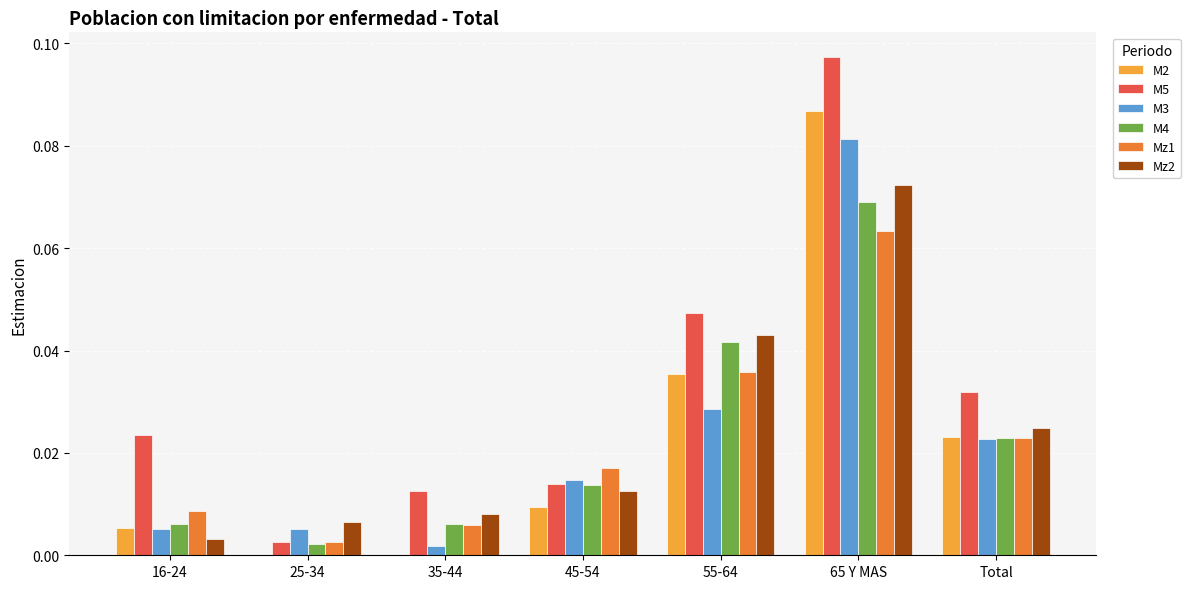

At which label does M3 reach its peak?

65 Y MAS